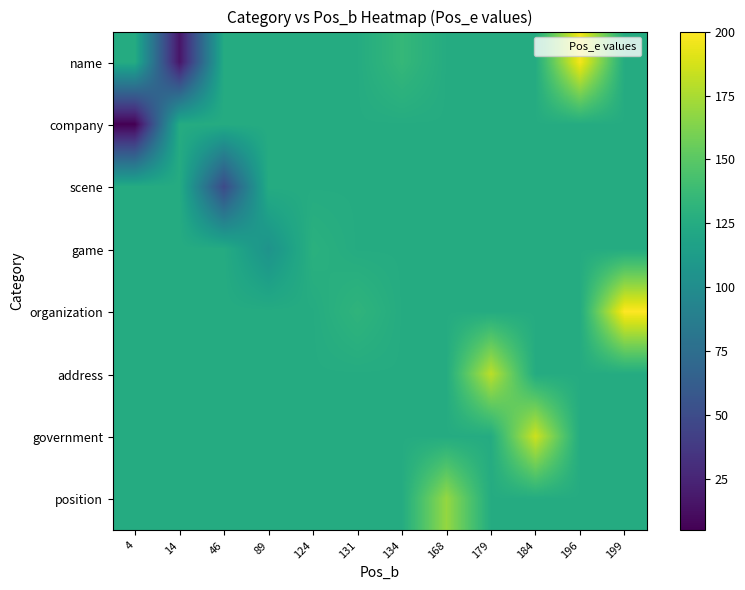

Which series has the largest range (max minus min)?

name